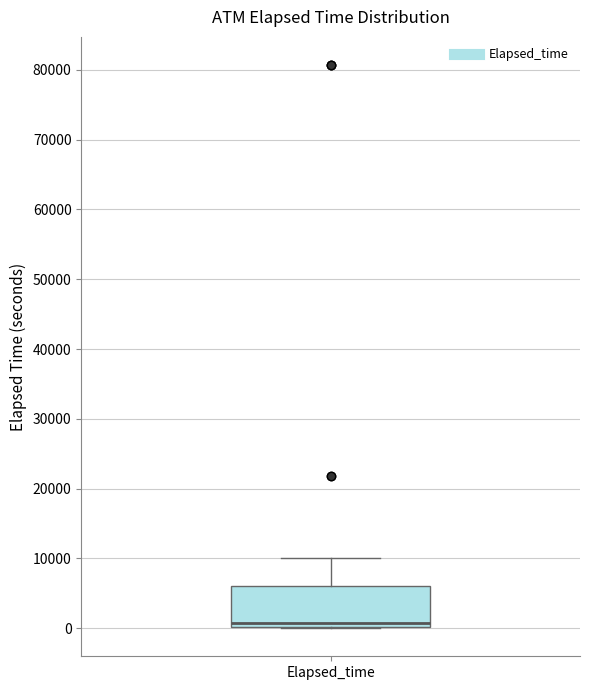

Read this box plot against the y-axis: the position of the median line, the range covered by the box, and the ends of both whiskers. The values are not printed on the chart, so give them approximately, as read against the axis.

median 1000, box 0 to 6000, whiskers 0 to 10000